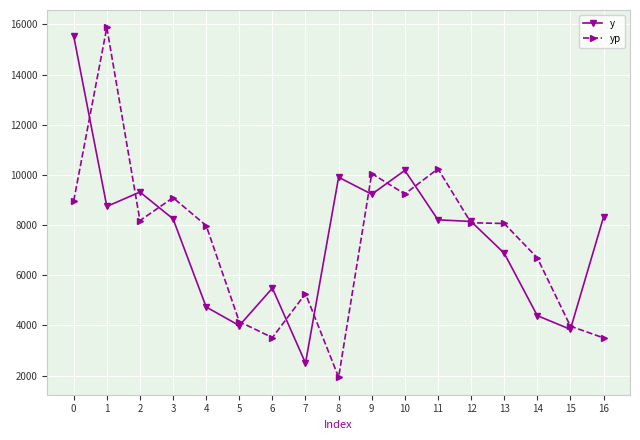

Between which two adjacent categories do y and yp first intersect?

0 and 1